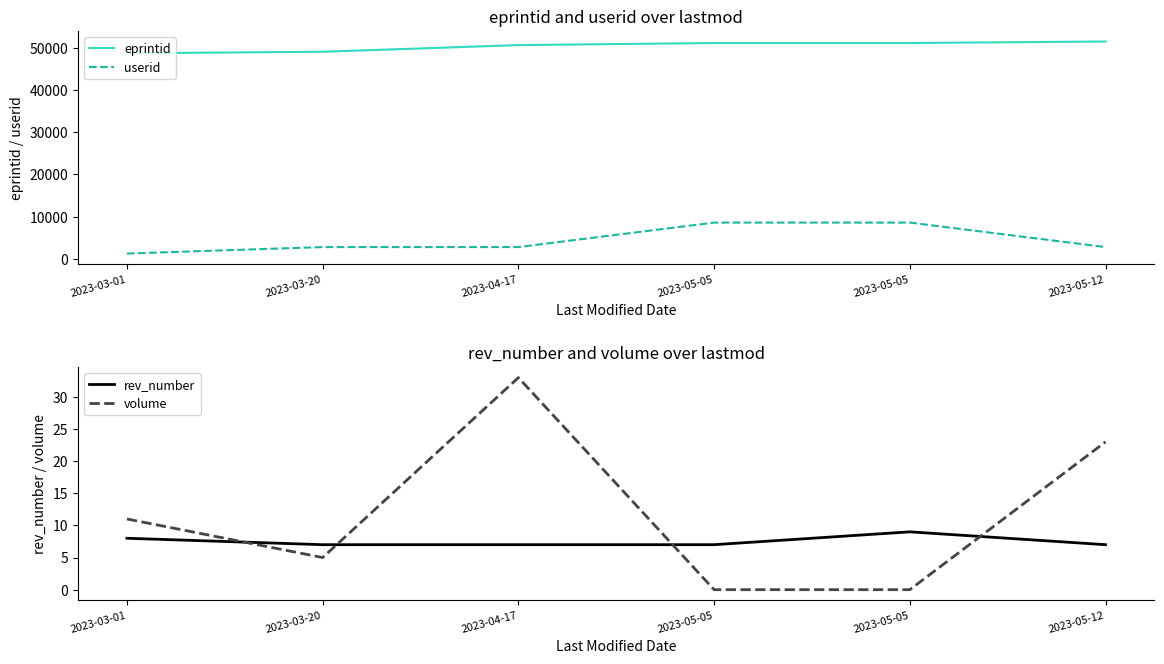

How many rev_number values are between 7 and 8?

5